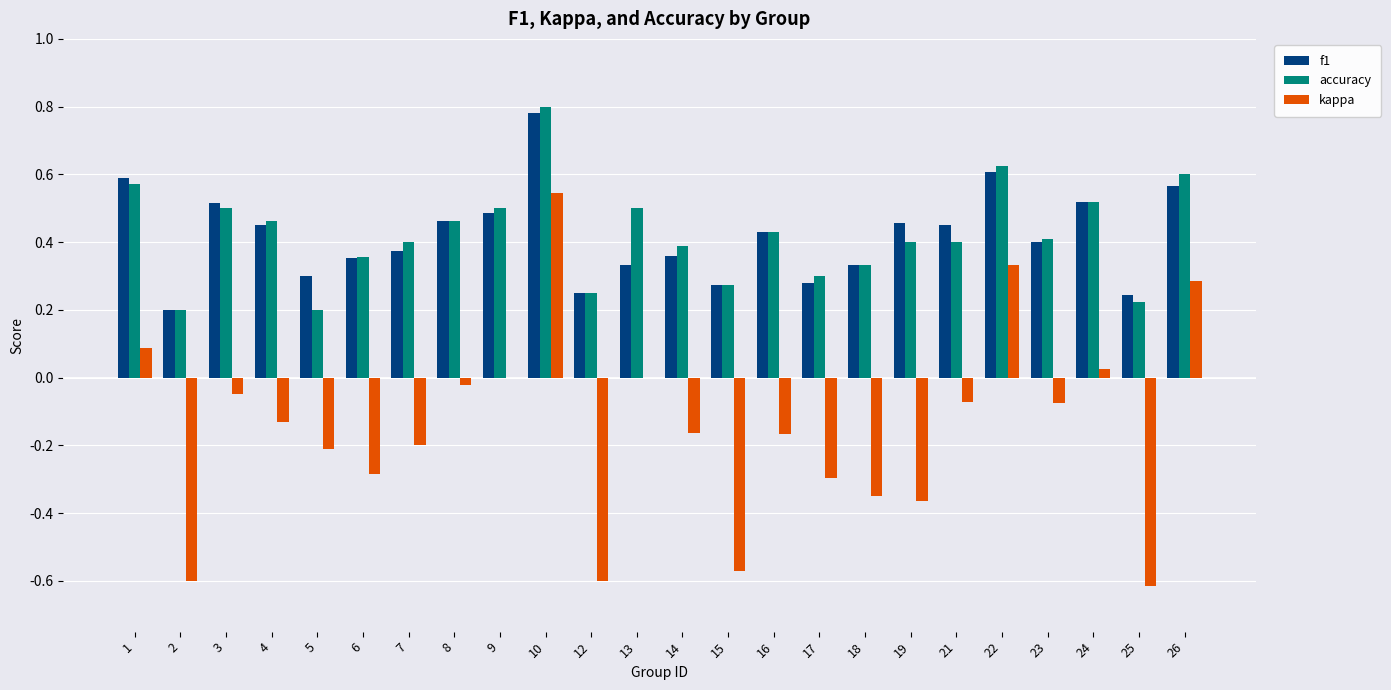

What is the total value across all series at 3?

1.0